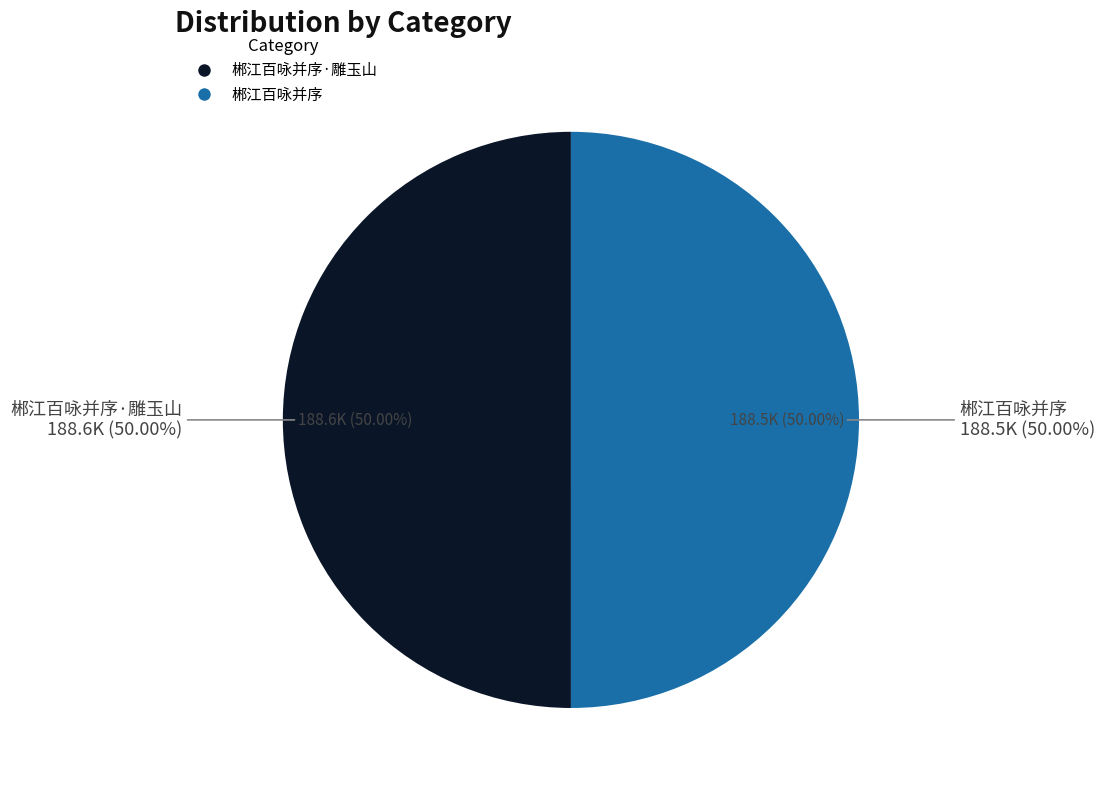

Which category has the biggest portion of the pie?

郴江百咏并序·雕玉山